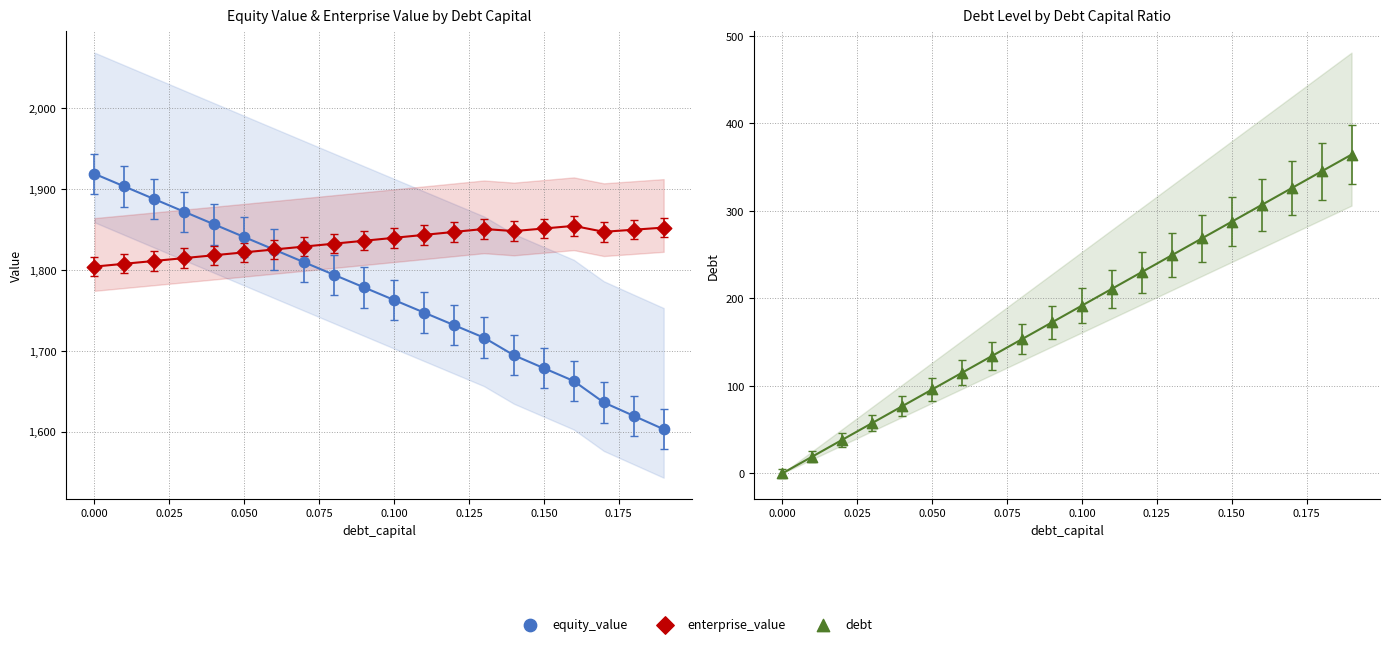

At how many categories does at least one series exceed 1332?

20